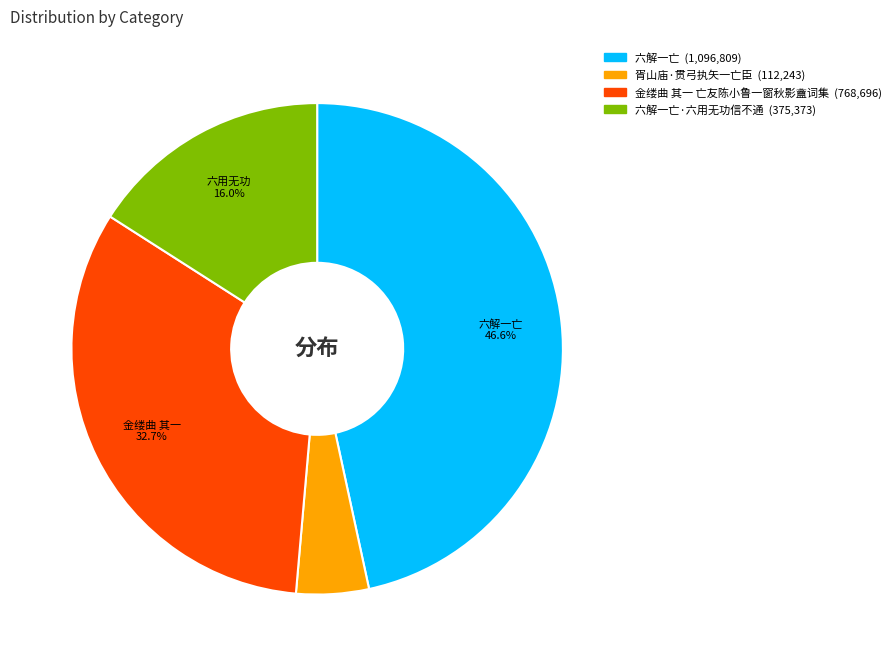

Is there any slice that represents more than half of the pie?

No